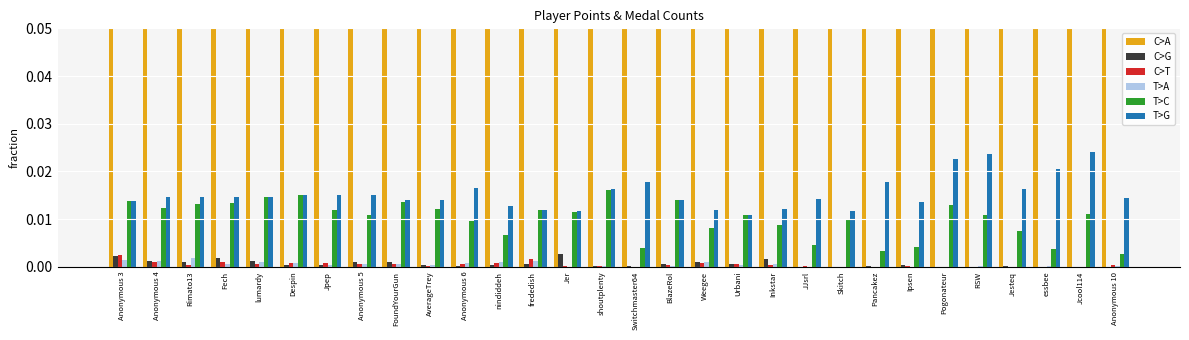

At which label is C>G closest to 0?

JJsrl